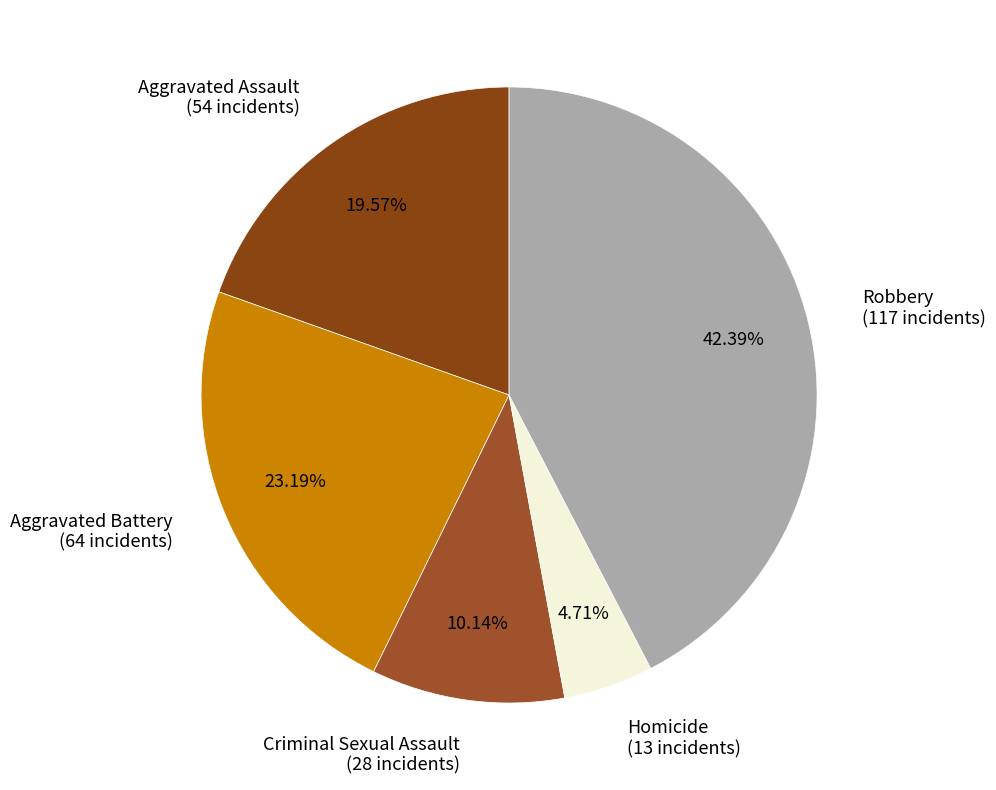

Combined, do Aggravated Battery and Aggravated Assault account for over 50%?

No